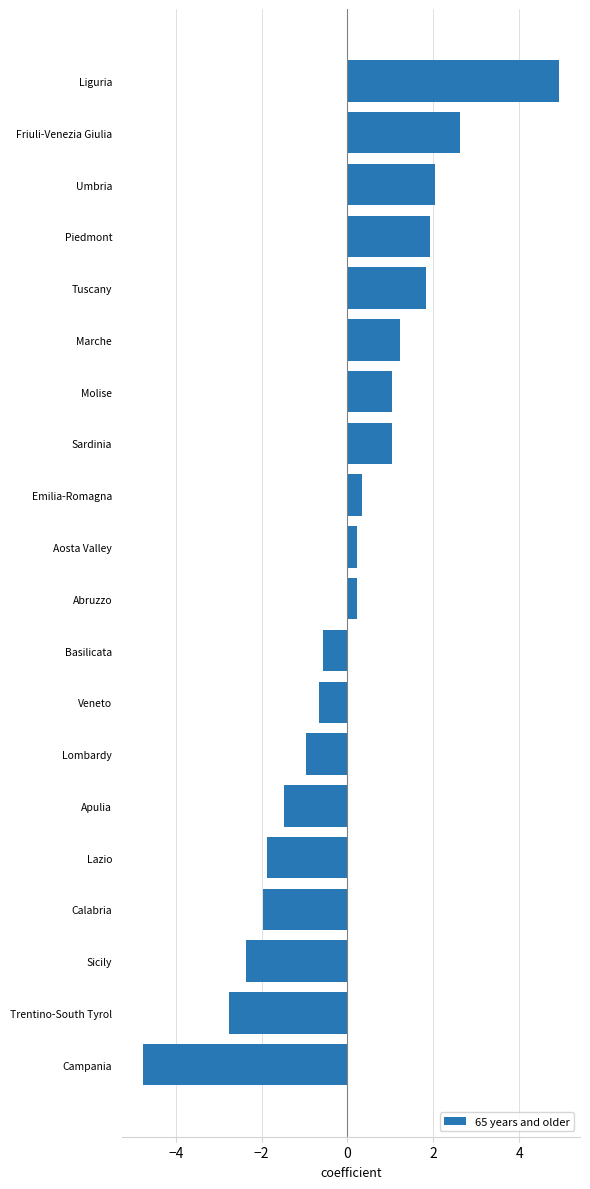

What is the change in value from Lazio to Sardinia?

+2.9